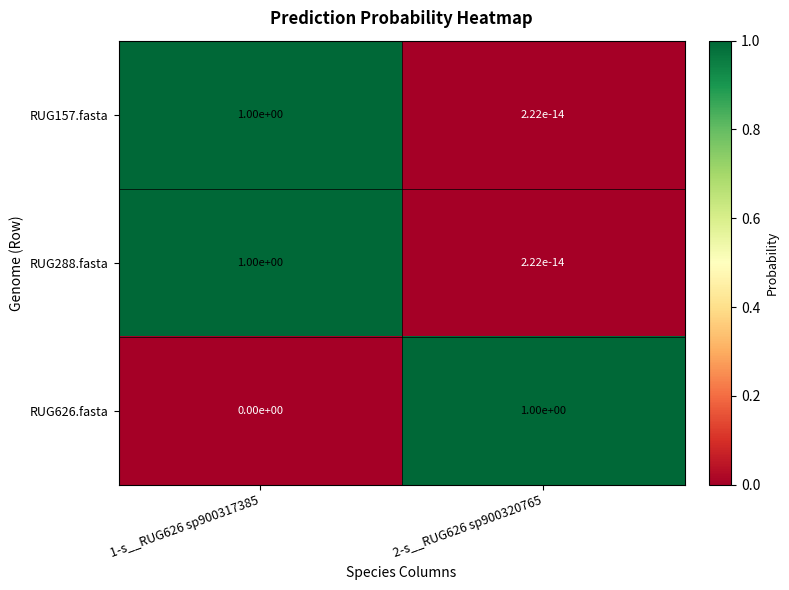

Is it true that RUG626.fasta equals 0.0 at 1-s__RUG626 sp900317385?

True